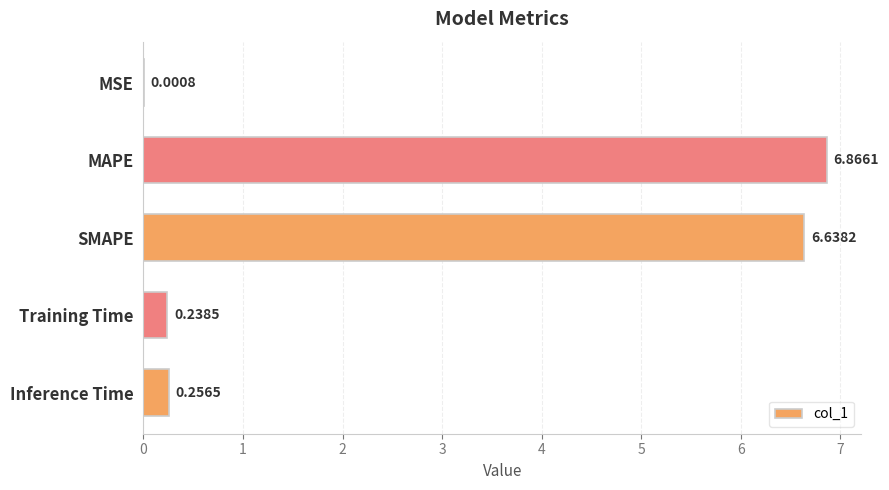

What is the average value?

2.8